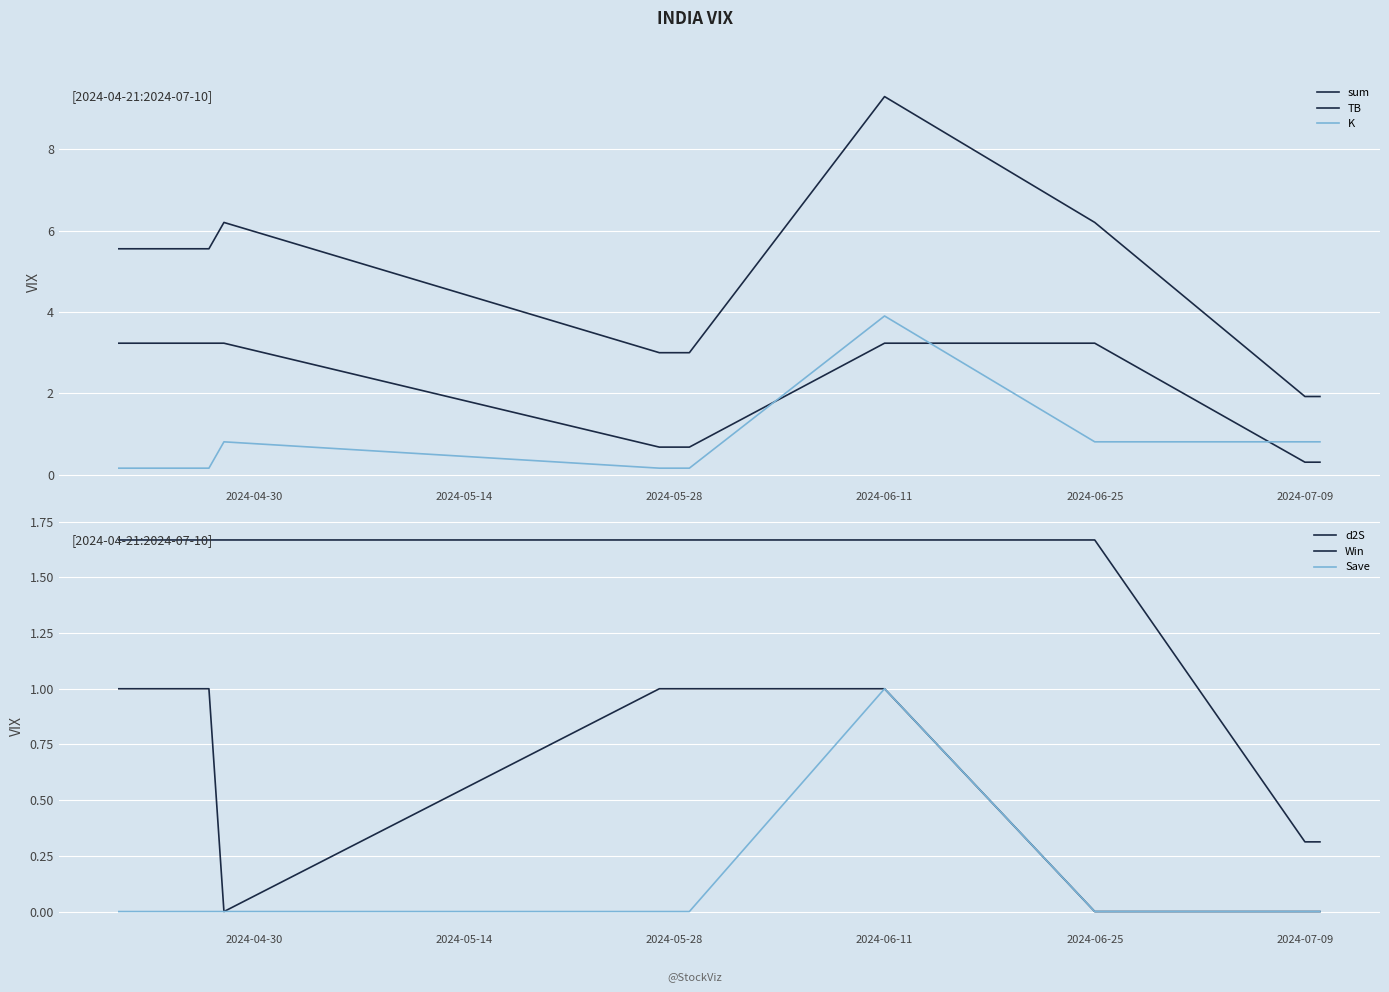

What is the difference between the highest and lowest values at 2024-06-25?

6.2